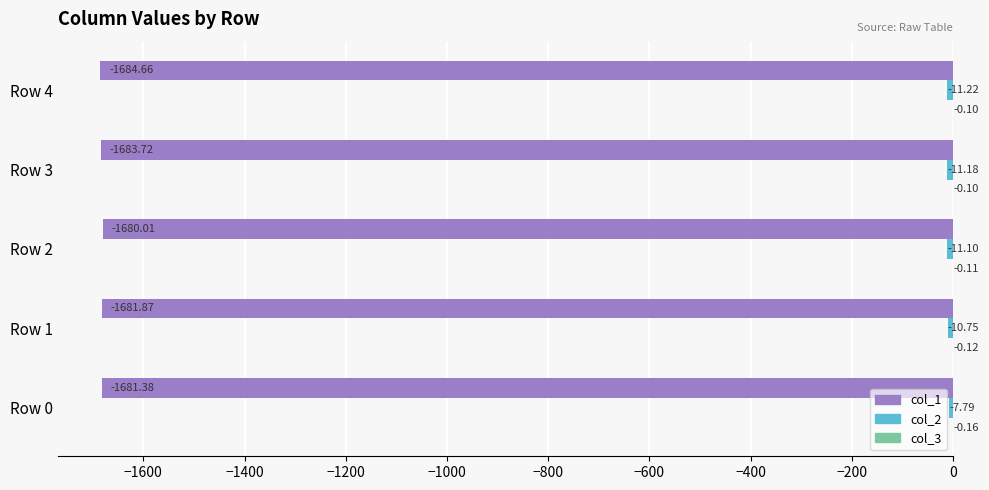

At which label does col_1 reach its peak?

Row 2